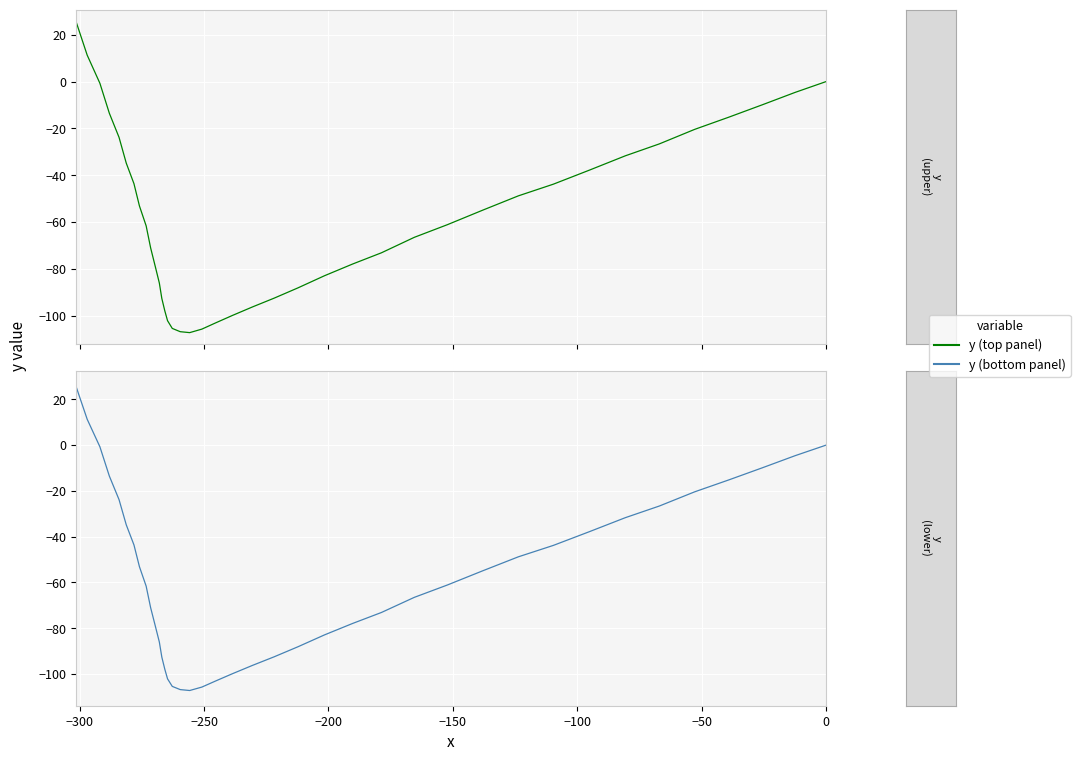

How many values are below zero?

37